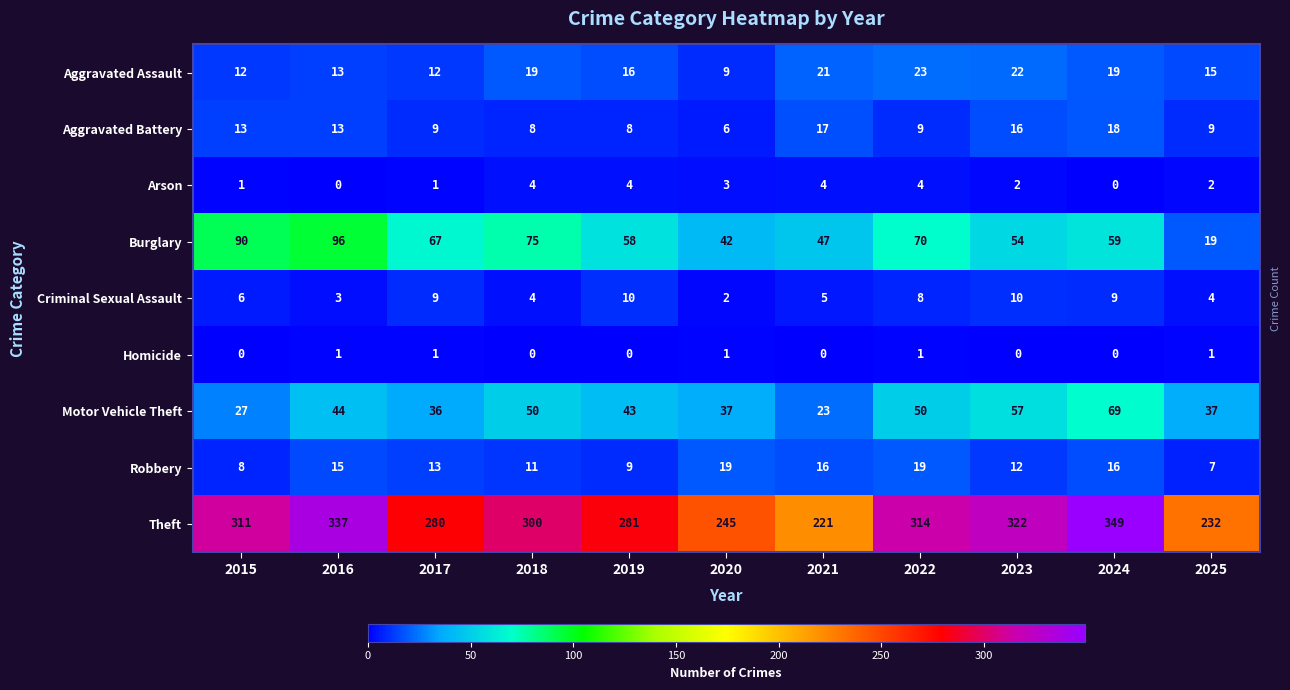

Which series has the largest range (max minus min)?

Theft